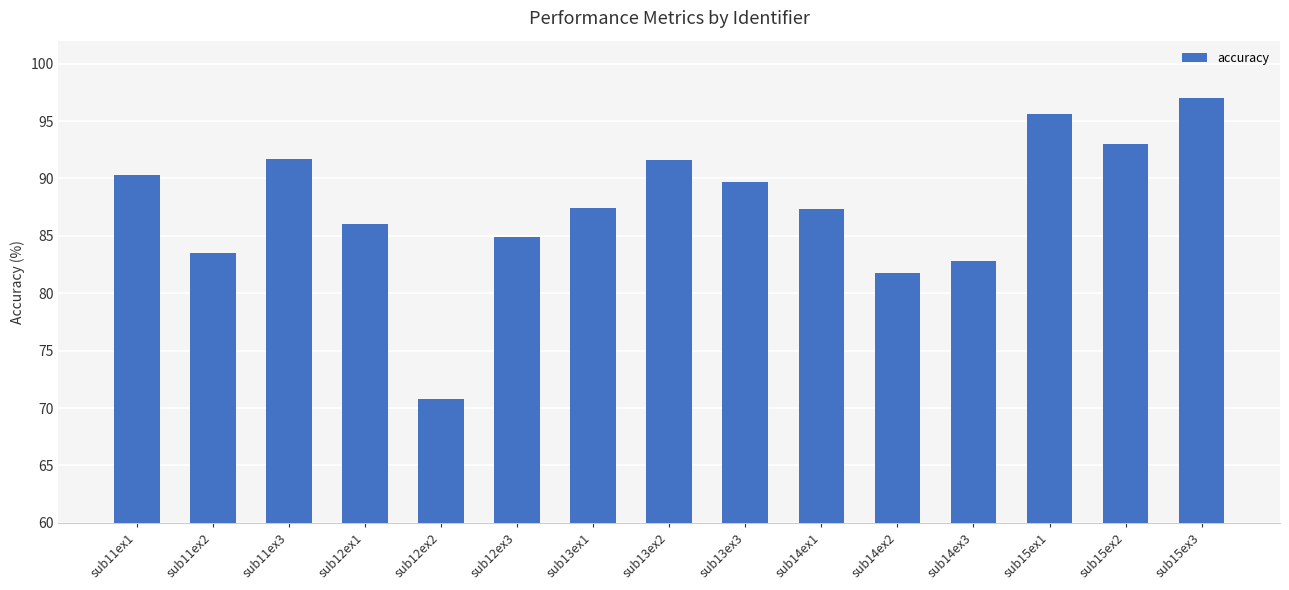

What is the value of the 13th bar from the left?

95.6